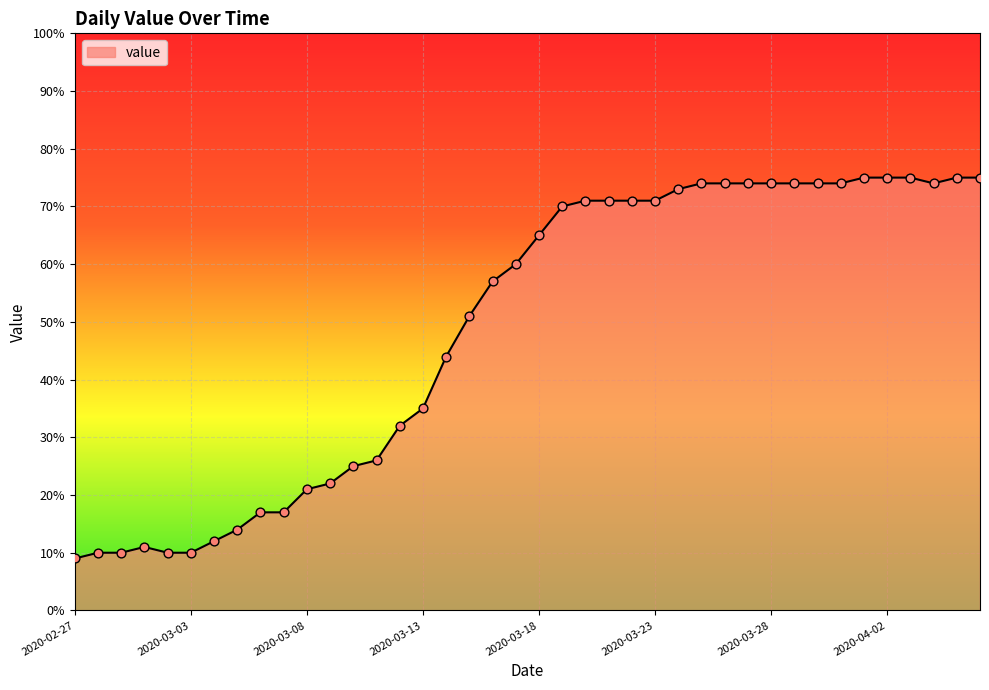

What is the smallest value displayed?

9